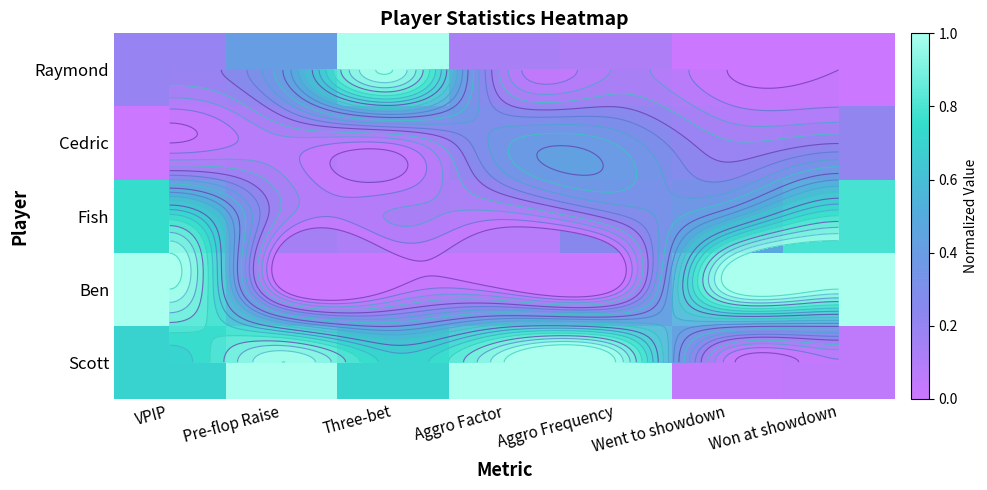

Rank the categories by Raymond value from lowest to highest.

Went to showdown, Won at showdown, Aggro Frequency, Aggro Factor, VPIP, Pre-flop Raise, Three-bet